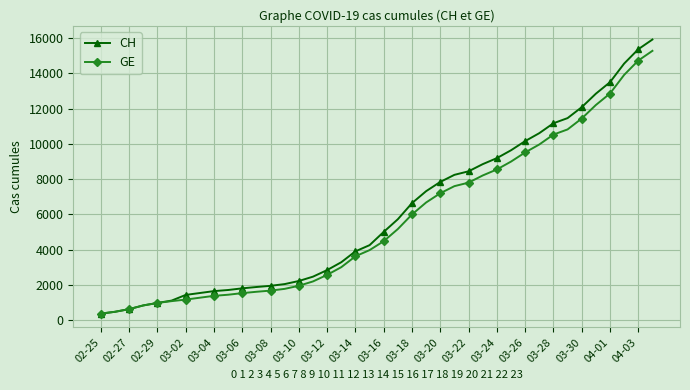

What is the minimum value shown in the chart?

375